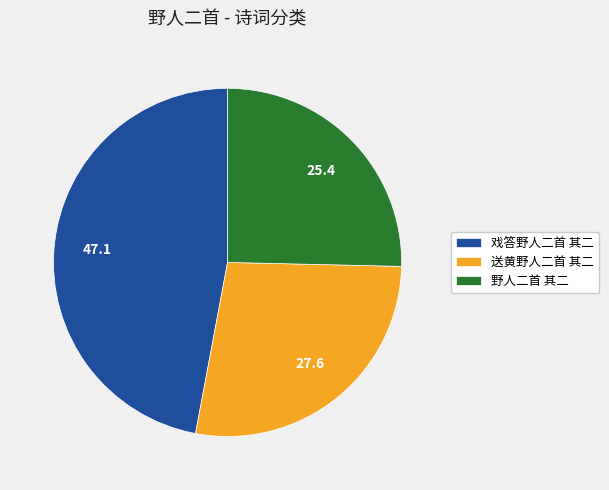

Combined, do 送黄野人二首 其二 and 戏答野人二首 其二 account for over 50%?

Yes